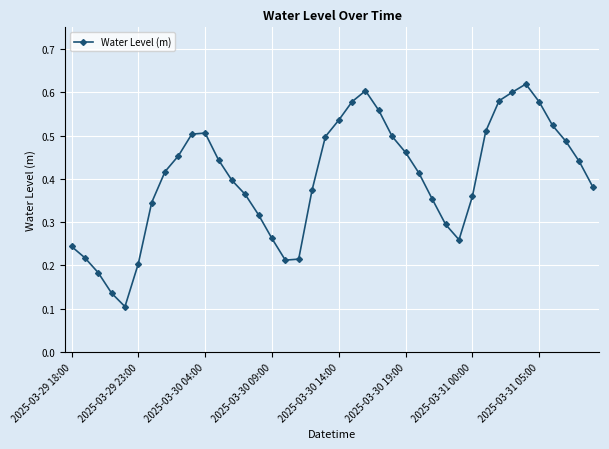

How many points are lower than both their immediate neighbors (excluding endpoints)?

3